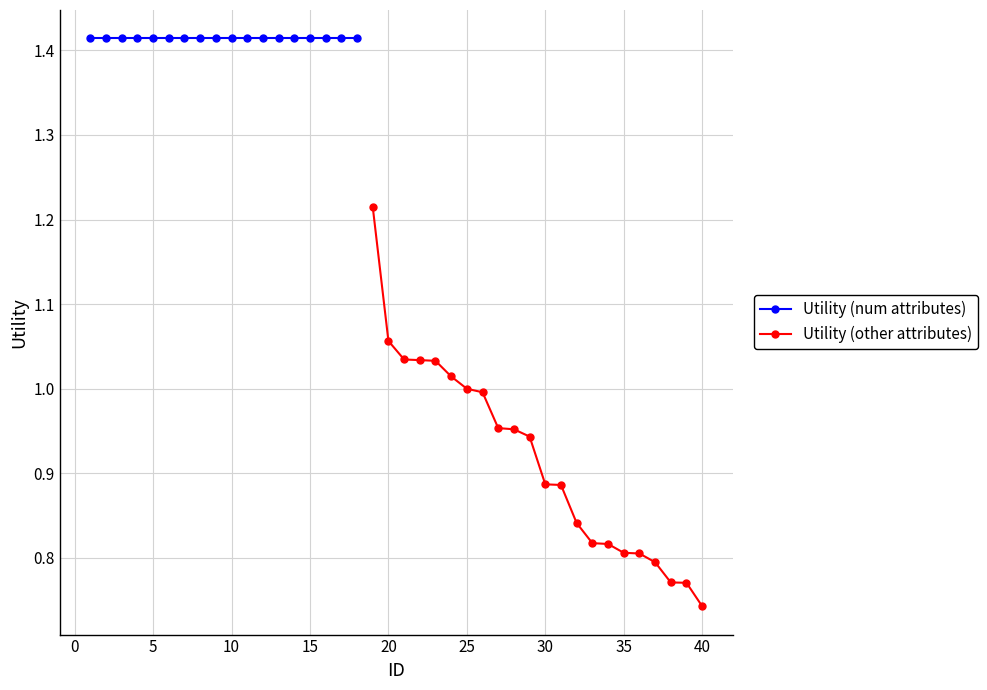

At which label is Utility (other attributes) closest to 0?

40